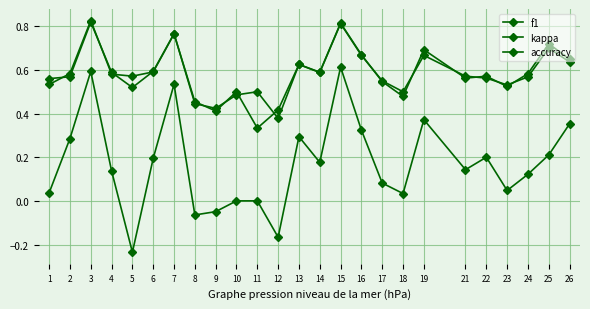

Reading right to left, transcribe all the data shown in this chart.

f1: 0.6	0.7	0.6	0.5	0.6	0.6	0.7	0.5	0.5	0.7	0.8	0.6	0.6	0.4	0.5	0.5	0.4	0.4	0.8	0.6	0.5	0.6	0.8	0.6	0.6
kappa: 0.4	0.2	0.1	0.0	0.2	0.1	0.4	0.0	0.1	0.3	0.6	0.2	0.3	-0.2	0.0	0.0	-0.0	-0.1	0.5	0.2	-0.2	0.1	0.6	0.3	0.0
accuracy: 0.6	0.7	0.6	0.5	0.6	0.6	0.7	0.5	0.6	0.7	0.8	0.6	0.6	0.4	0.3	0.5	0.4	0.5	0.8	0.6	0.6	0.6	0.8	0.6	0.5